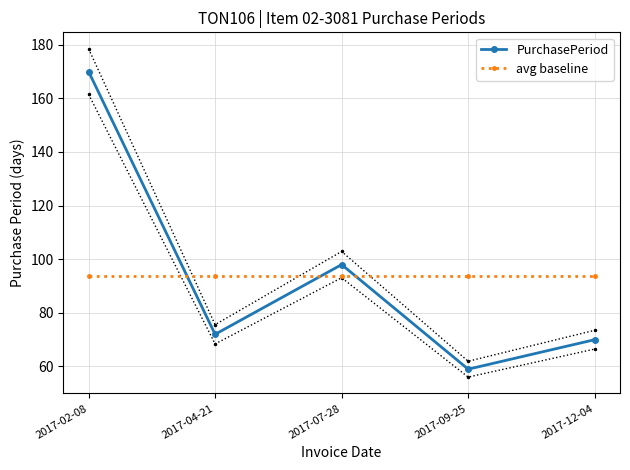

After their last crossing, which series has the higher values: avg baseline or PurchasePeriod?

avg baseline